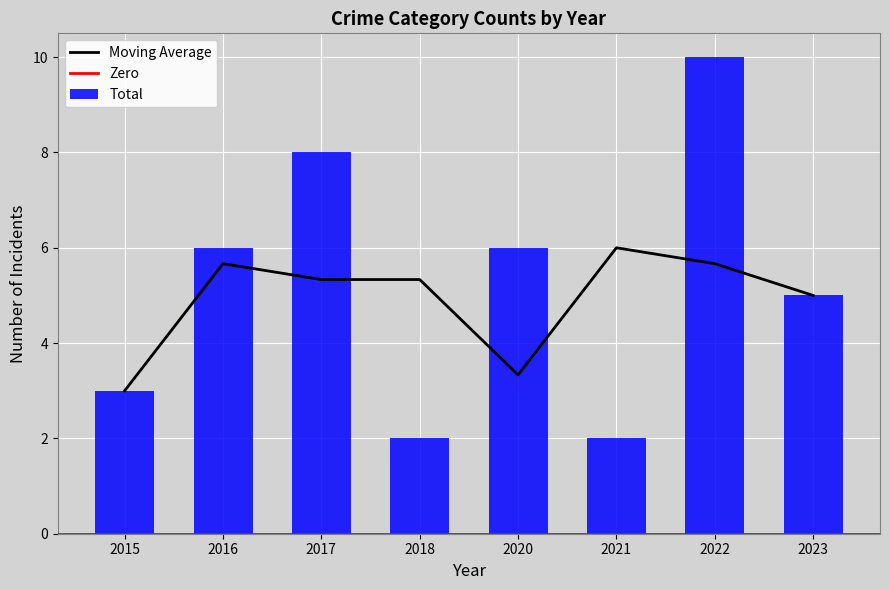

What is the maximum value for Total?

10